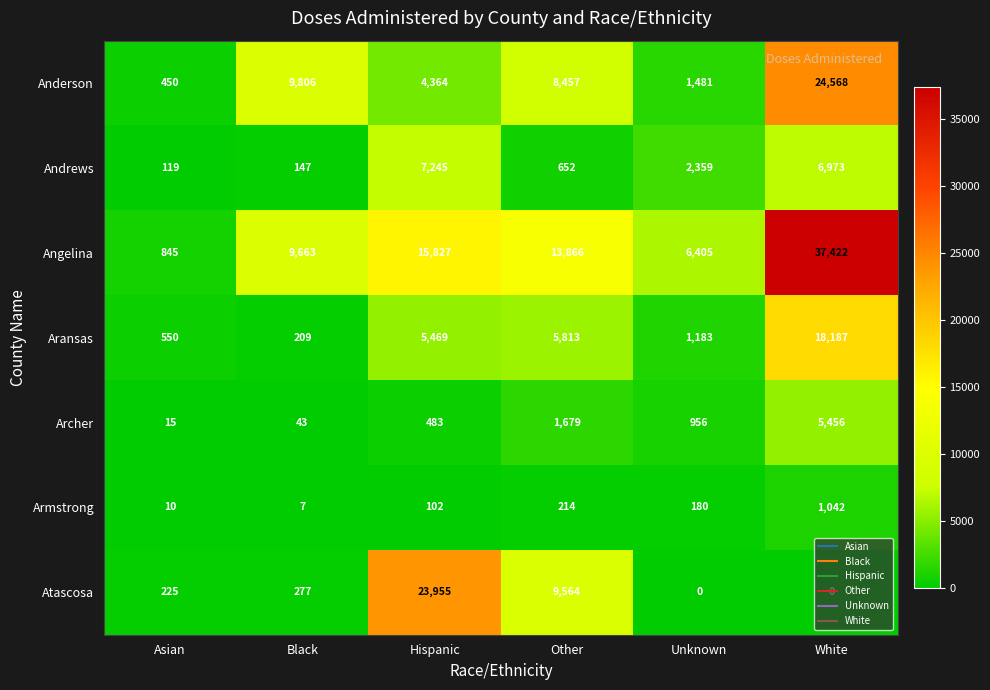

At which label is Atascosa closest to 11977?

Other